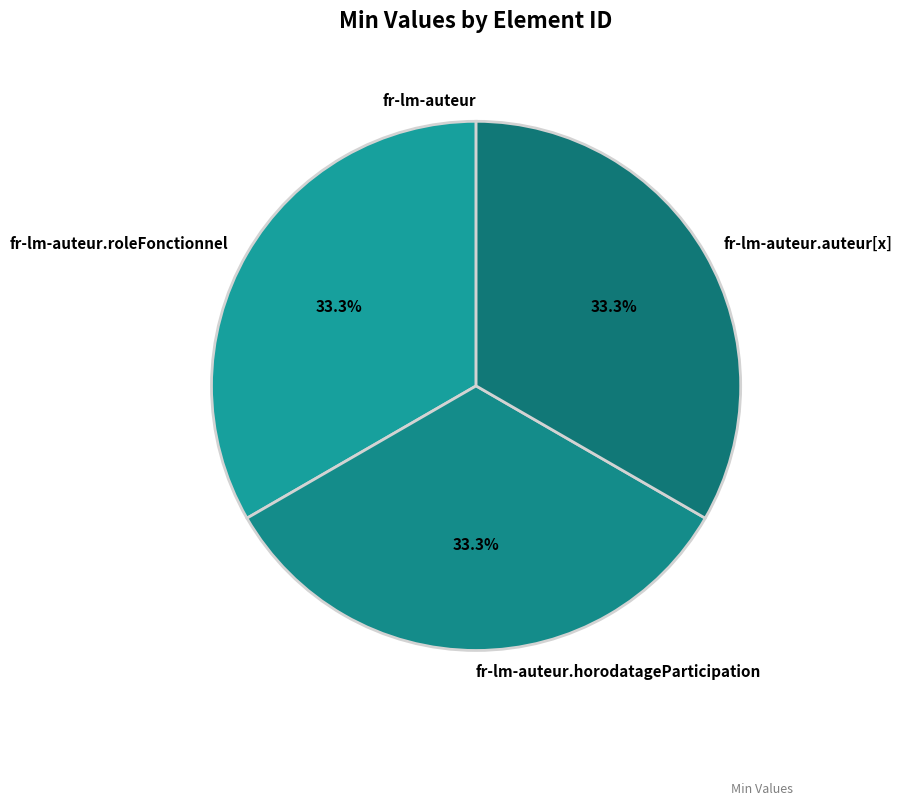

Is there a majority slice in this chart?

No